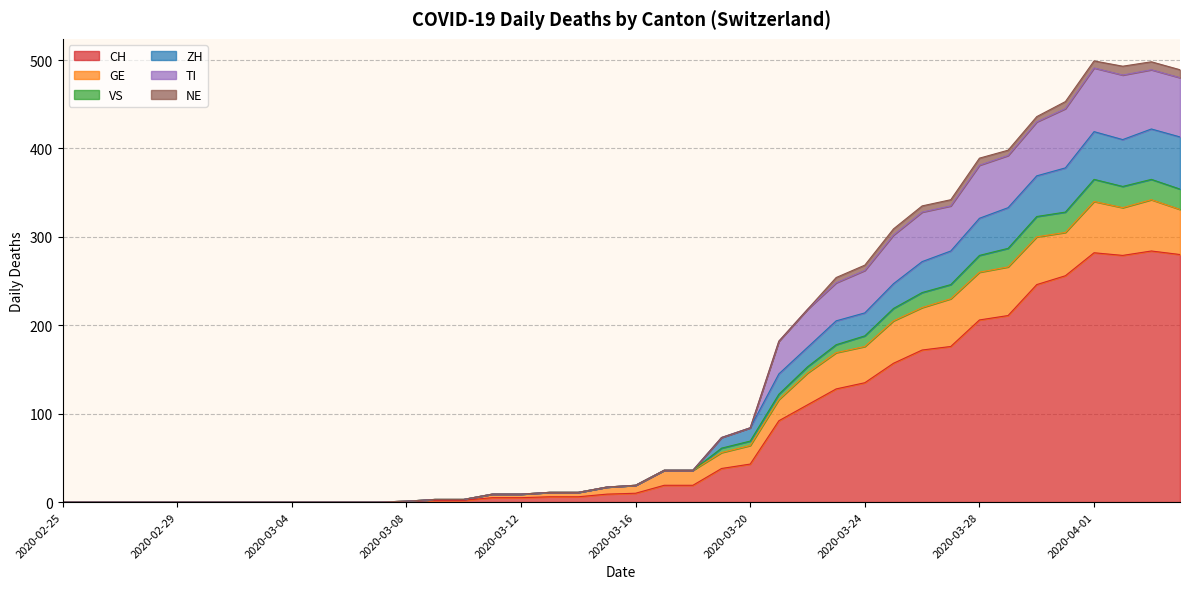

What is the highest value of the CH series?

284